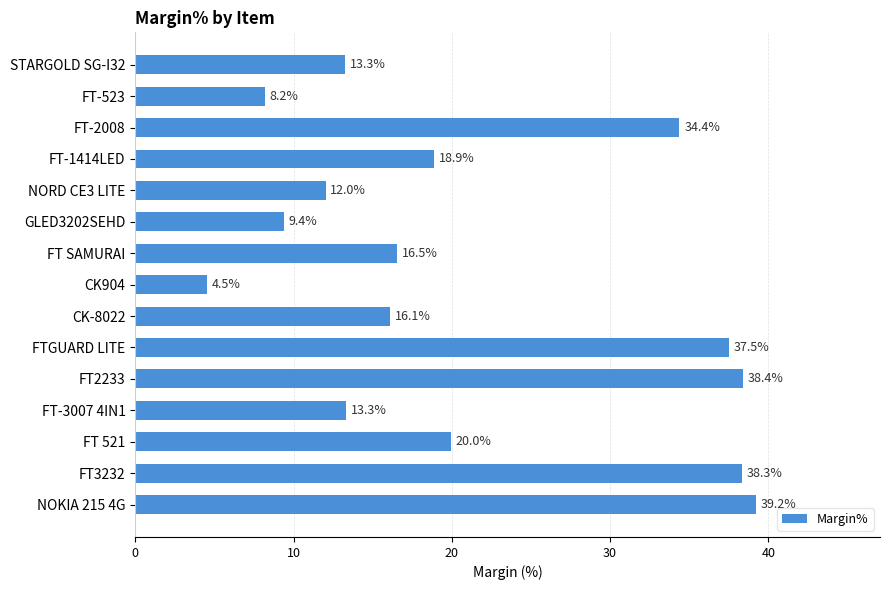

Approximately how many times larger is the value at CK-8022 compared to FT-3007 4IN1?

1.2